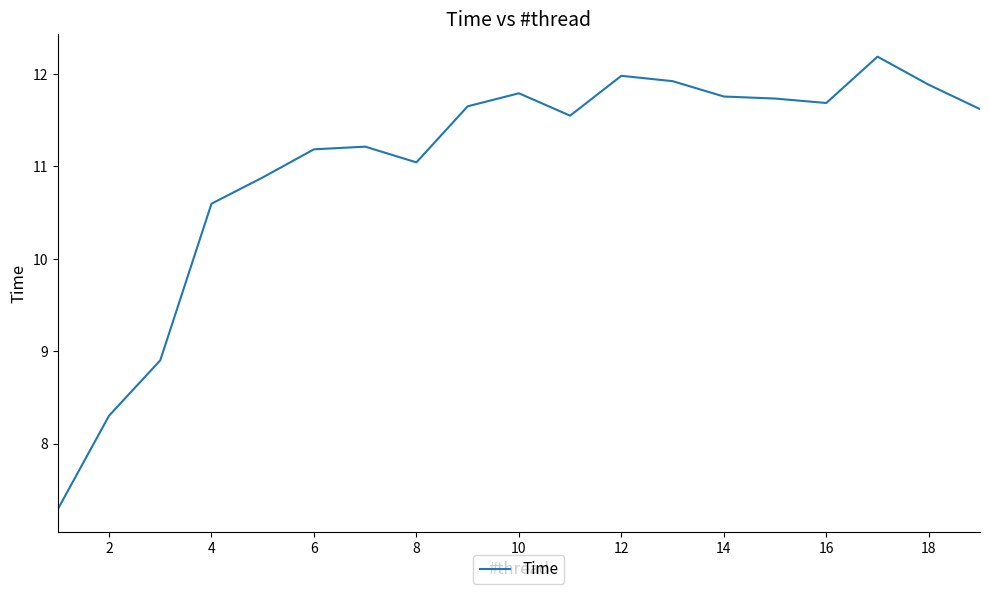

What is the maximum value shown in the chart?

12.2